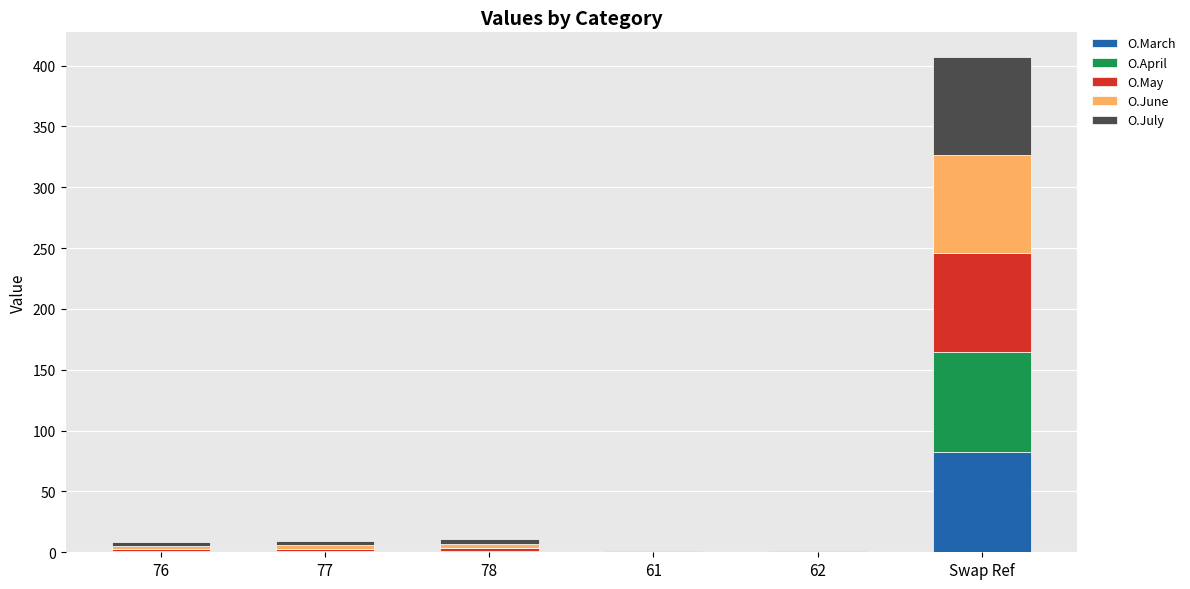

At which label does O.March reach its peak?

Swap Ref